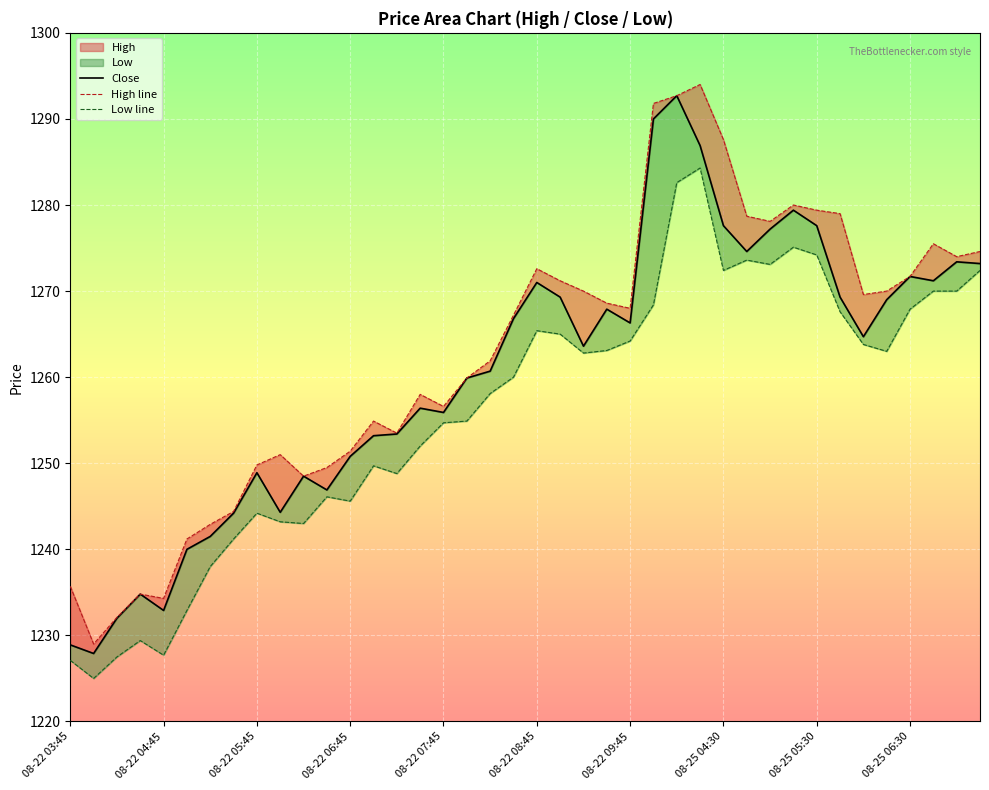

True or false: High line and Low line intersect in this chart.

False